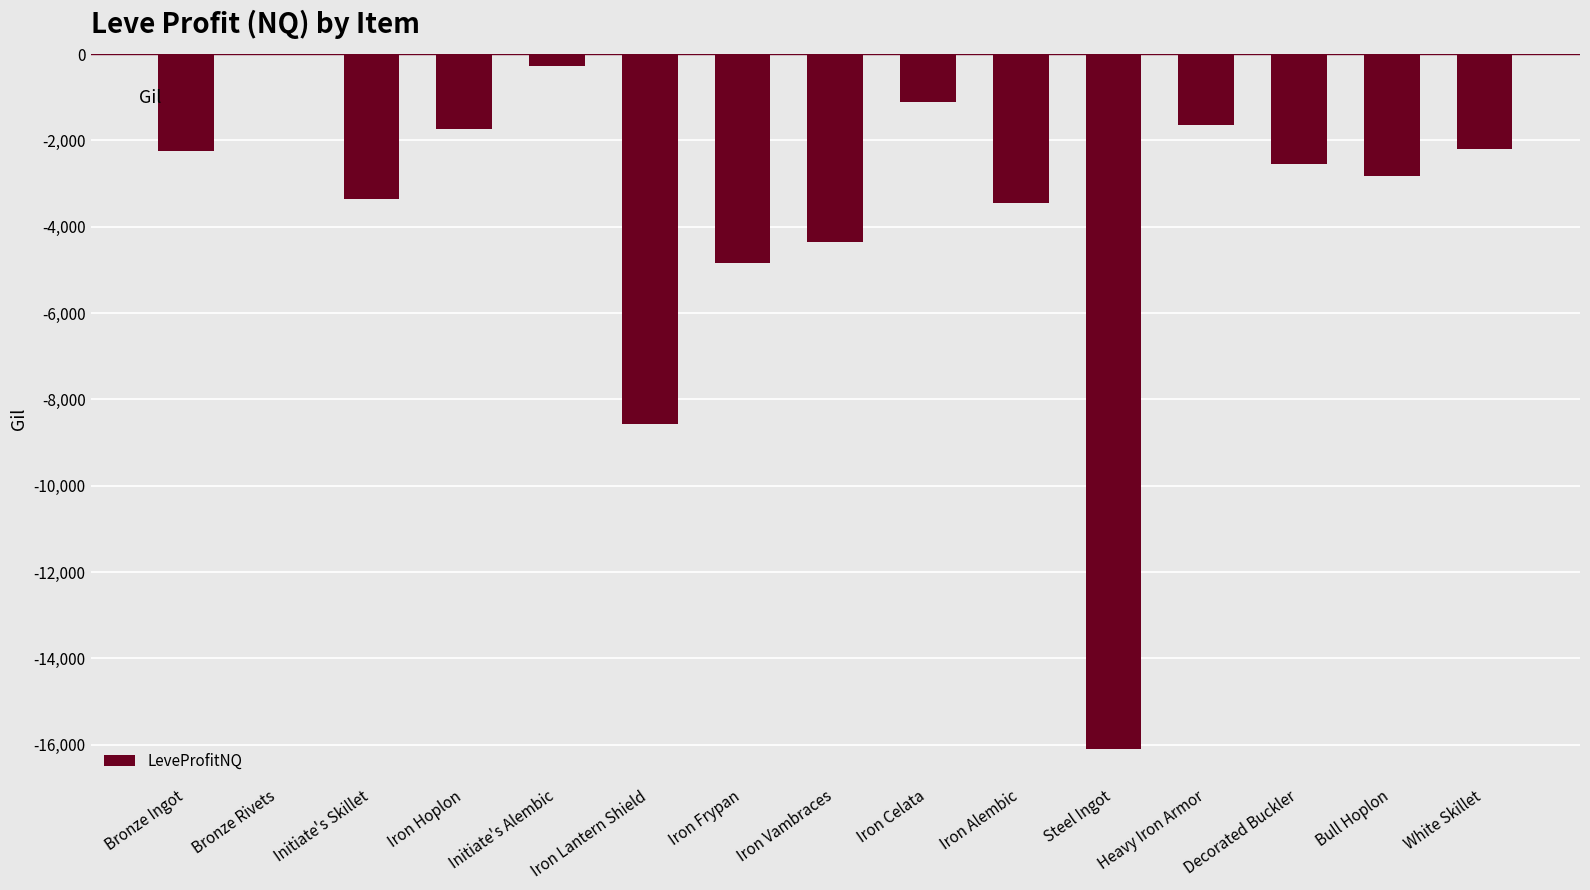

Is it true that the value at Iron Frypan is -4838.5?

True